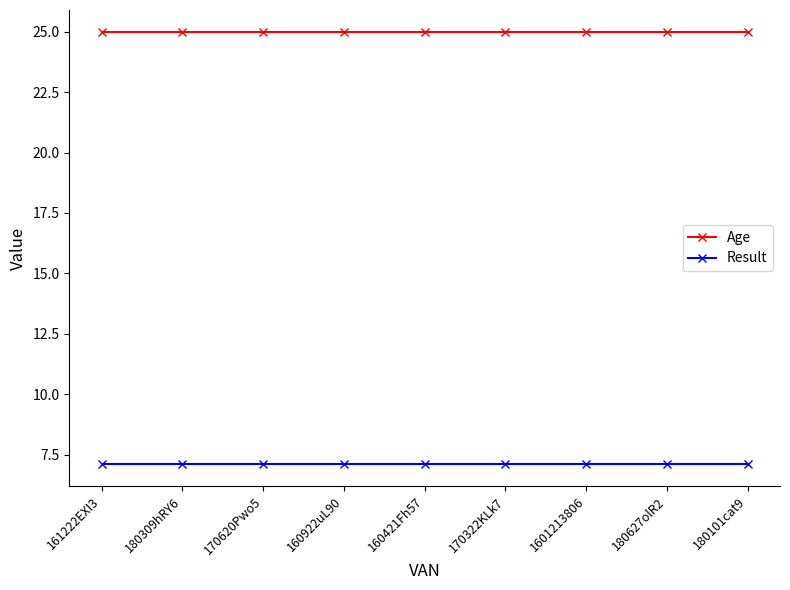

Is it true that Result equals 9.8 at 170620Pwo5?

False